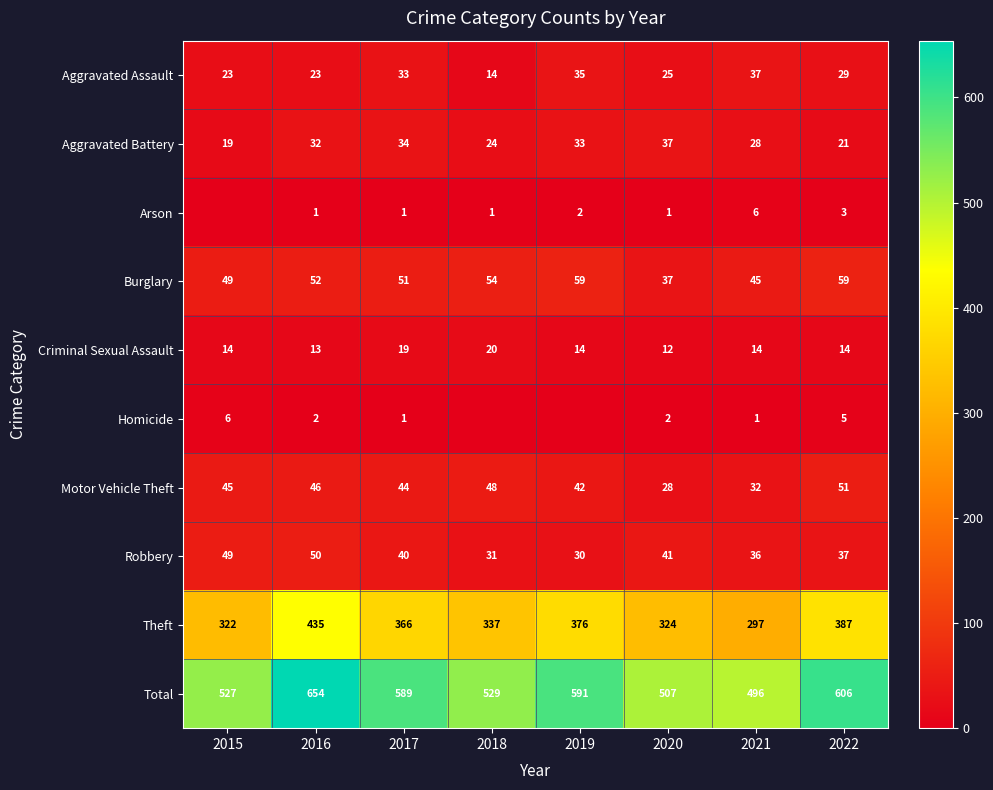

What is the spread (max minus min) of values at 2021?

495